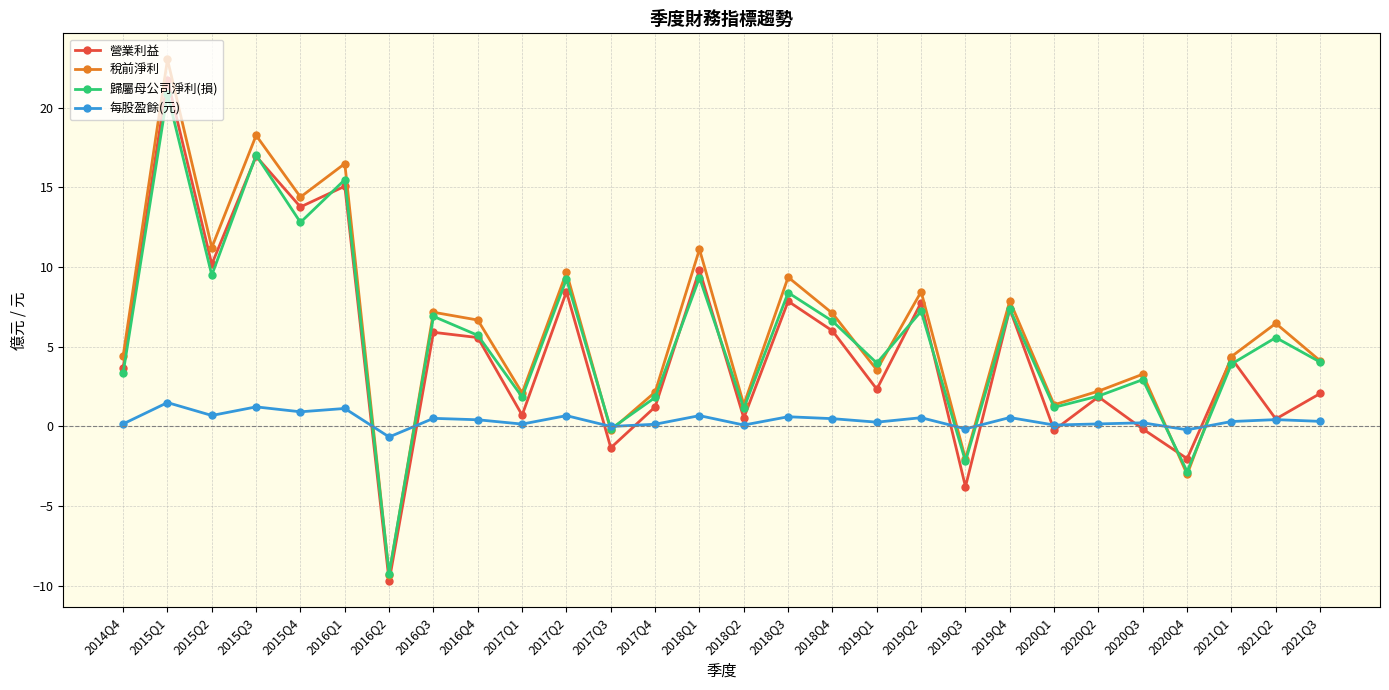

What is the greatest value displayed?

23.0